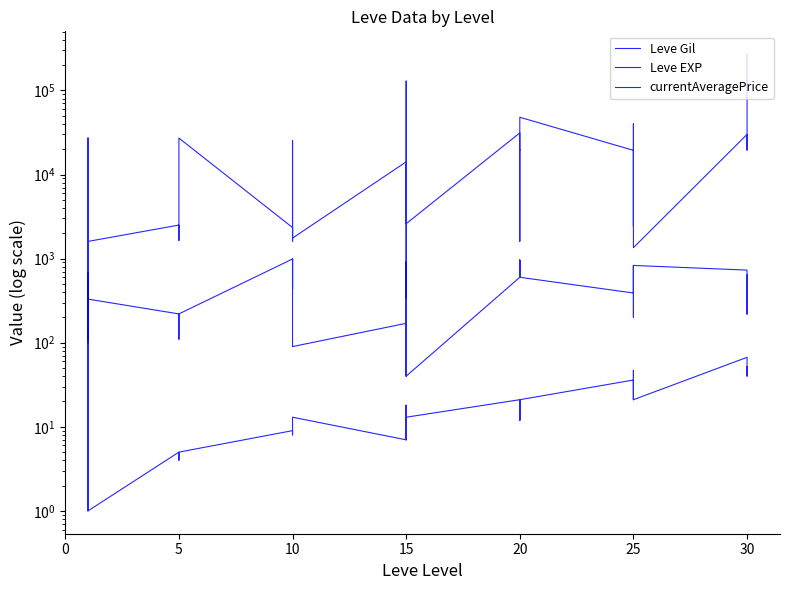

The currentAveragePrice series shows 19397.0 at 25. True or false?

True